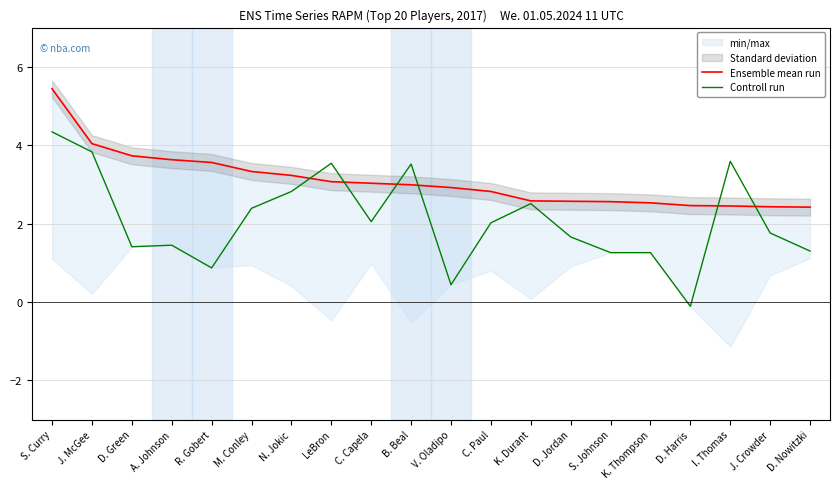

Reading right to left, transcribe all the data shown in this chart.

Ensemble mean run: 2.4	2.4	2.5	2.5	2.5	2.6	2.6	2.6	2.8	2.9	3.0	3.0	3.1	3.2	3.3	3.6	3.6	3.7	4.0	5.4
Controll run: 1.3	1.8	3.6	-0.1	1.3	1.3	1.7	2.5	2.0	0.4	3.5	2.0	3.5	2.8	2.4	0.9	1.4	1.4	3.8	4.3